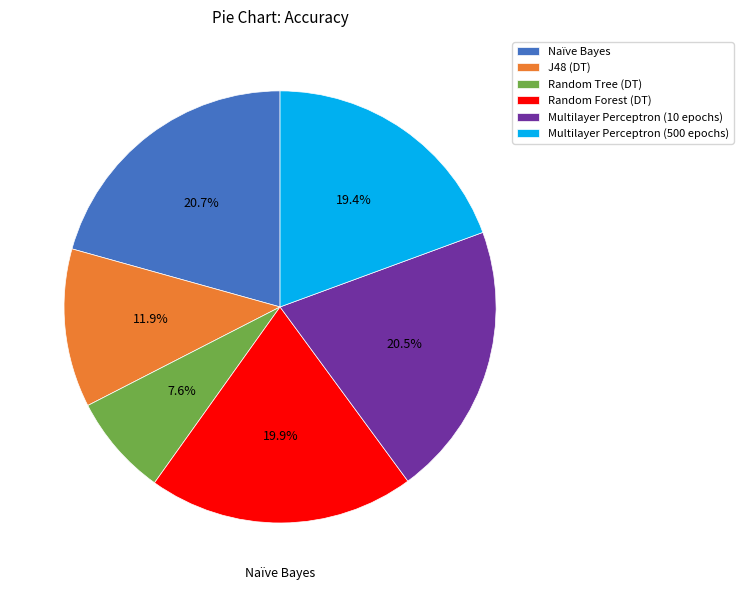

Combined, do Random Tree (DT) and Naïve Bayes account for over 50%?

No